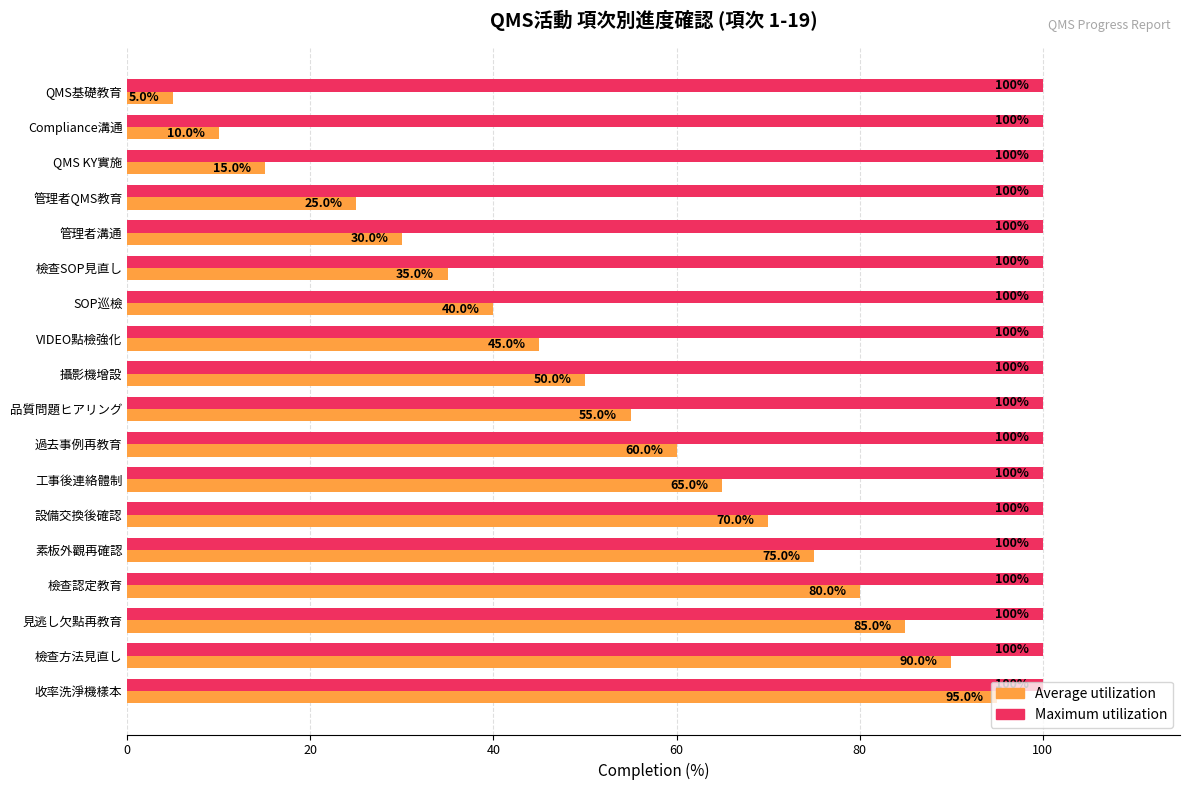

At how many categories does at least one series exceed 18?

18